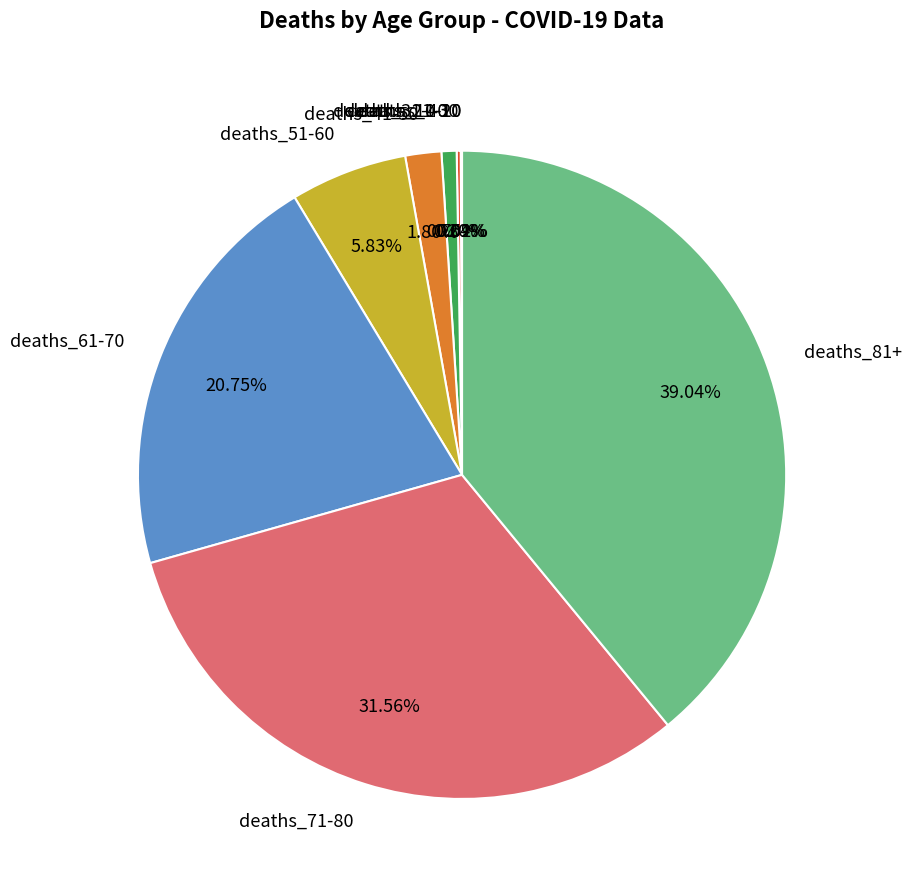

What is the ratio of the value at deaths_51-60 to the value at deaths_61-70?

0.3